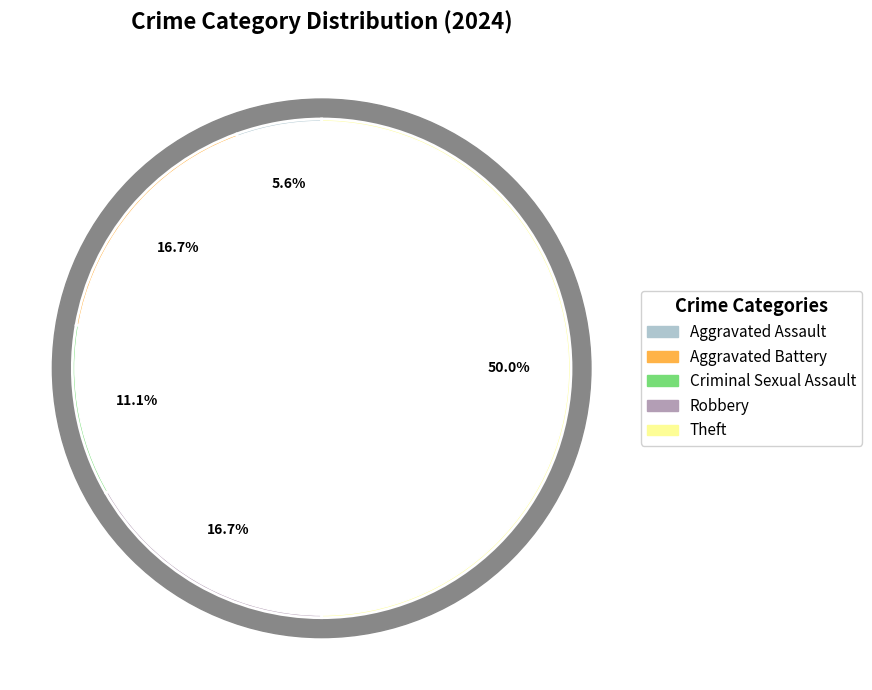

Is Criminal Sexual Assault the majority of the pie?

No